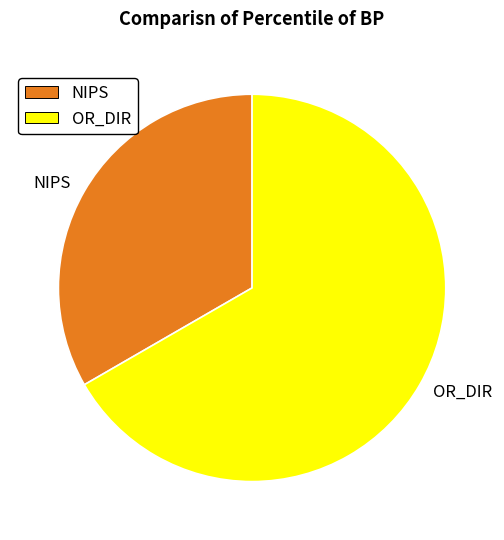

Combined, do OR_DIR and NIPS account for over 50%?

Yes